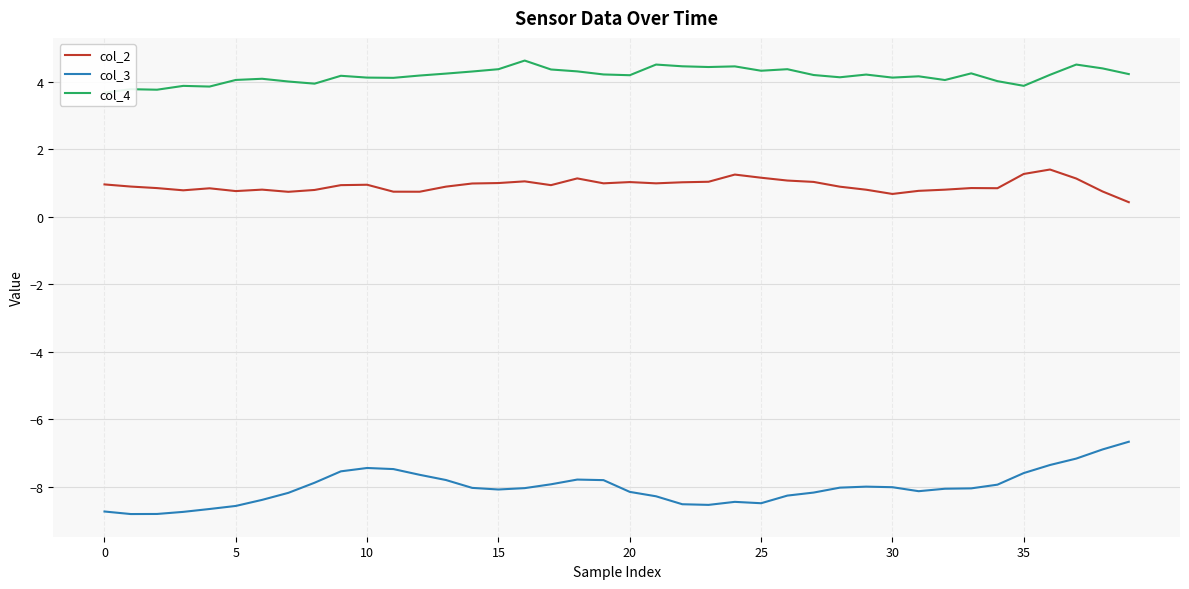

Reading right to left, transcribe all the data shown in this chart.

col_2: 0.4	0.8	1.1	1.4	1.3	0.9	0.9	0.8	0.8	0.7	0.8	0.9	1.0	1.1	1.2	1.3	1.0	1.0	1.0	1.0	1.0	1.1	0.9	1.1	1.0	1.0	0.9	0.7	0.7	1.0	0.9	0.8	0.7	0.8	0.8	0.8	0.8	0.9	0.9	1.0
col_3: -6.7	-6.9	-7.2	-7.4	-7.6	-7.9	-8.1	-8.1	-8.1	-8.0	-8.0	-8.0	-8.2	-8.3	-8.5	-8.5	-8.5	-8.5	-8.3	-8.2	-7.8	-7.8	-7.9	-8.0	-8.1	-8.0	-7.8	-7.7	-7.5	-7.4	-7.5	-7.9	-8.2	-8.4	-8.6	-8.7	-8.8	-8.8	-8.8	-8.7
col_4: 4.2	4.4	4.5	4.2	3.9	4.0	4.3	4.1	4.2	4.1	4.2	4.1	4.2	4.4	4.3	4.5	4.4	4.5	4.5	4.2	4.2	4.3	4.4	4.6	4.4	4.3	4.2	4.2	4.1	4.1	4.2	4.0	4.0	4.1	4.1	3.9	3.9	3.8	3.8	3.7